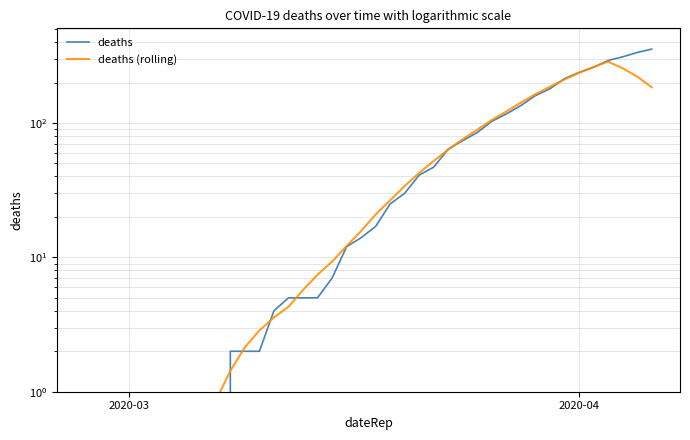

How many lines are shown in the chart?

2